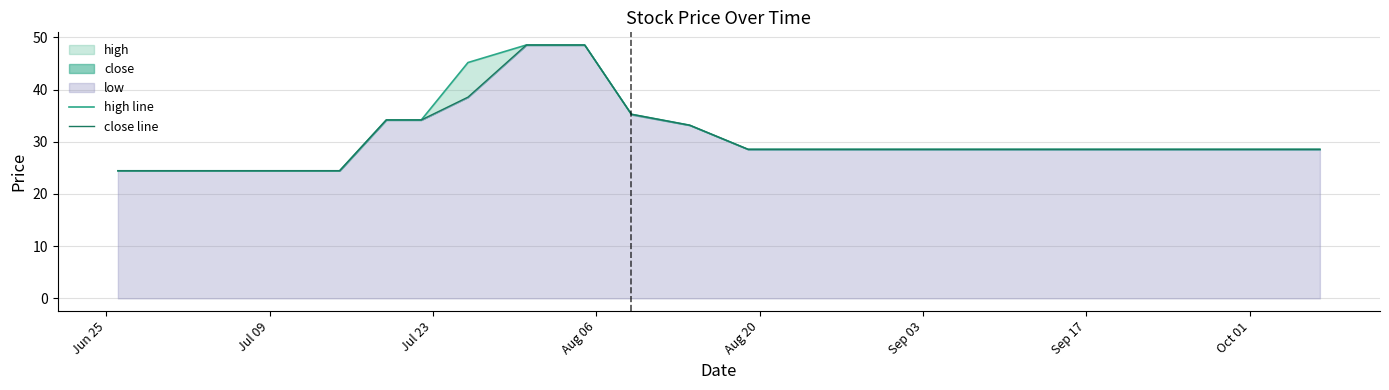

True or false: high line has more than 1 points higher than both neighbors.

False